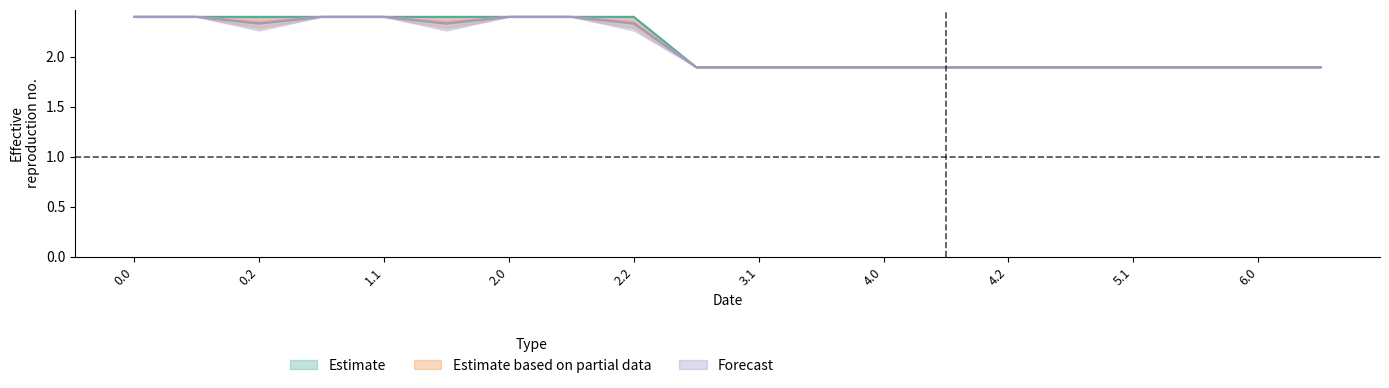

Which has a higher value, 2.2 or 4.2?

2.2